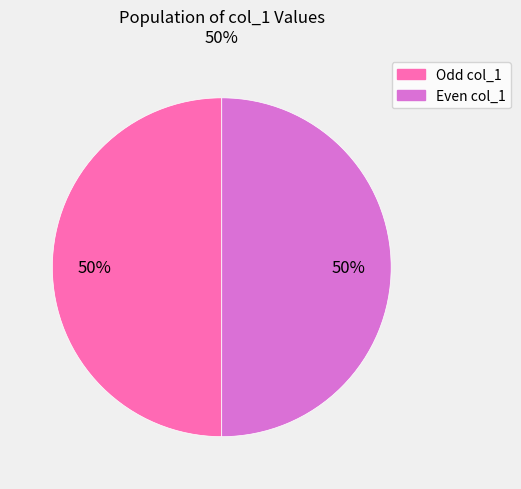

To the nearest percent, what is the average slice percentage?

50%